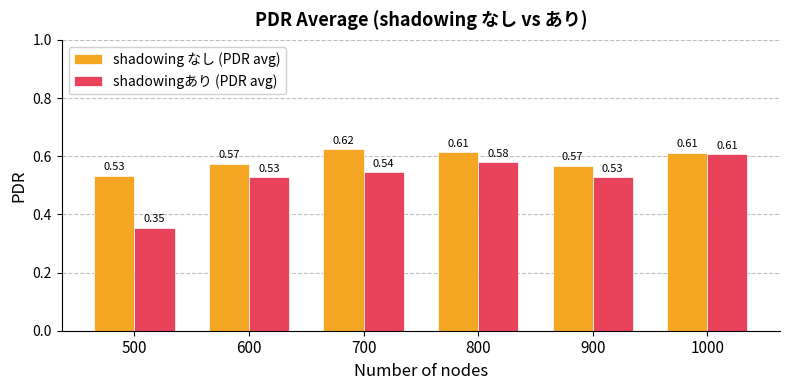

At how many categories does at least one series exceed 0?

6